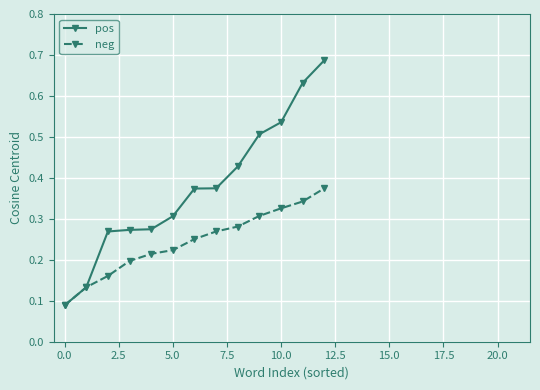

True or false: neg has more than 1 interior local peaks.

False